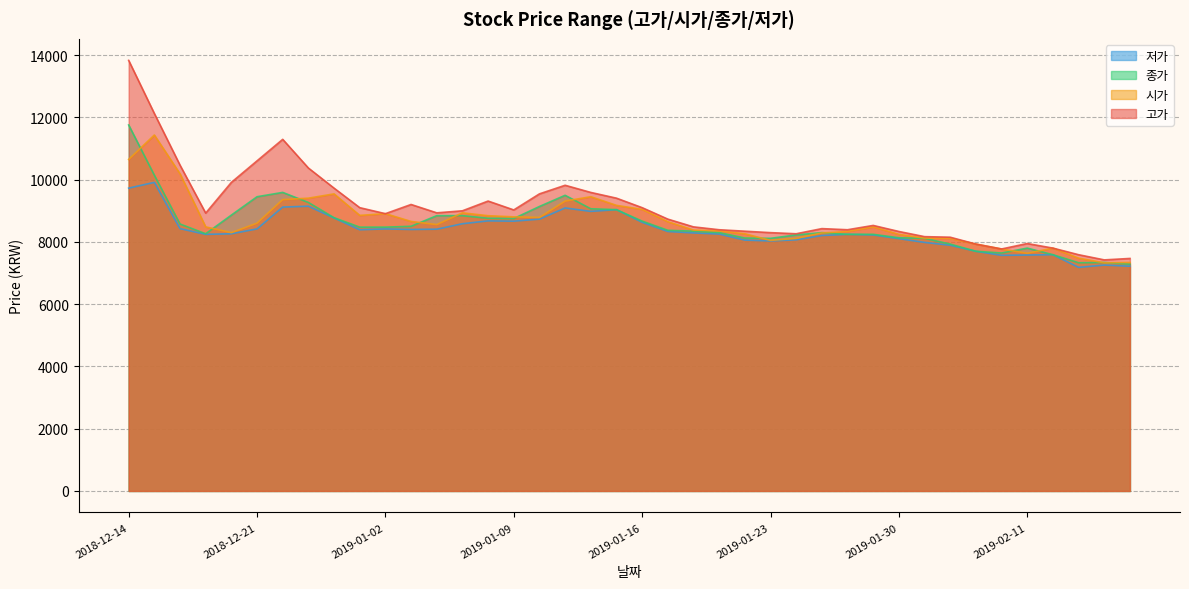

True or false: 고가 has more than 0 interior local peaks.

True